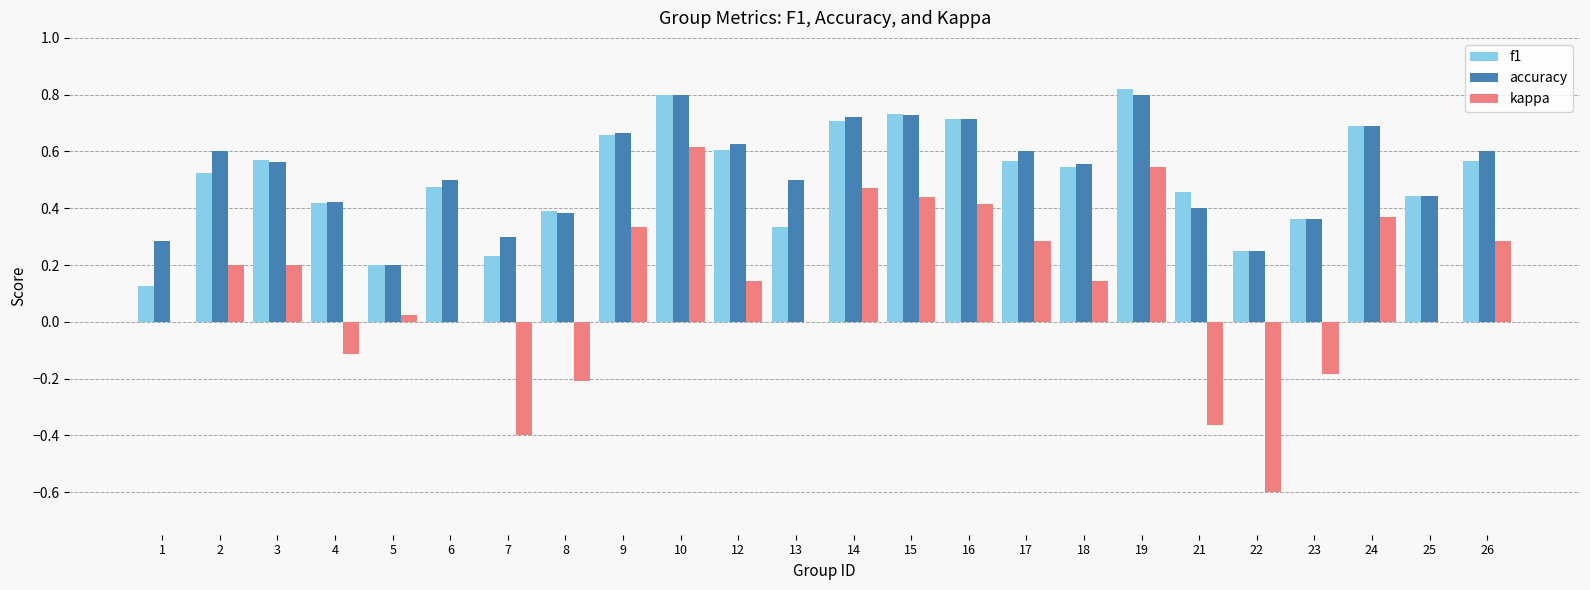

Between 2 and 5, which series saw the biggest shift?

accuracy